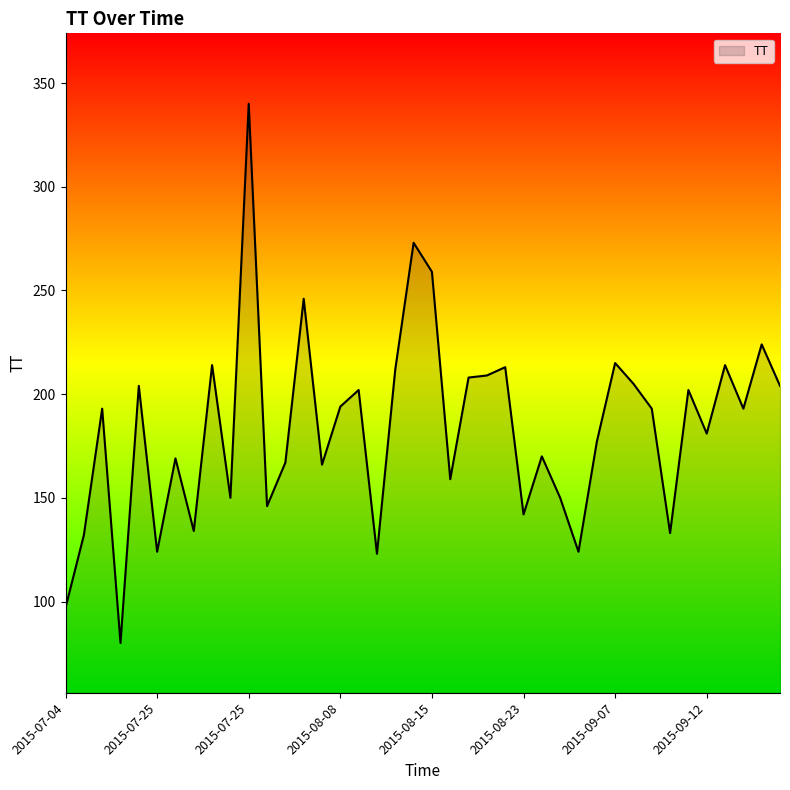

What is the difference between the maximum and minimum values?

260